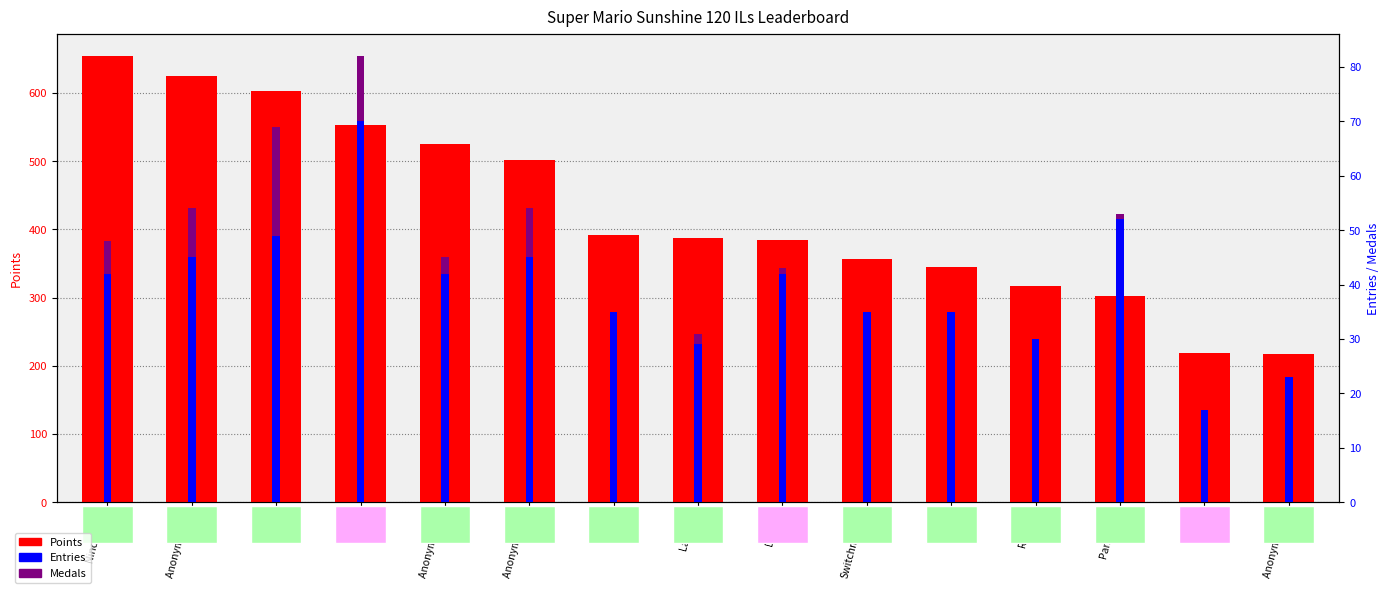

Reading right to left, what are all the values shown in this chart?

Points: Anonymous 5=217	SB=219	Pancakez=302	Rimato=317	JJsrl=345	Switchmaster=356	Despin=385	Larvitar=387	Paper=391	Anonymous 3=501	Anonymous 6=525	Pogo=553	Sm27=602	Anonymous 4=624	Nindiddeh=654
Entries: Anonymous 5=23	SB=17	Pancakez=52	Rimato=30	JJsrl=35	Switchmaster=35	Despin=42	Larvitar=29	Paper=35	Anonymous 3=45	Anonymous 6=42	Pogo=70	Sm27=49	Anonymous 4=45	Nindiddeh=42
Medals: Anonymous 5=0	SB=0	Pancakez=1	Rimato=0	JJsrl=0	Switchmaster=0	Despin=1	Larvitar=2	Paper=0	Anonymous 3=9	Anonymous 6=3	Pogo=12	Sm27=20	Anonymous 4=9	Nindiddeh=6